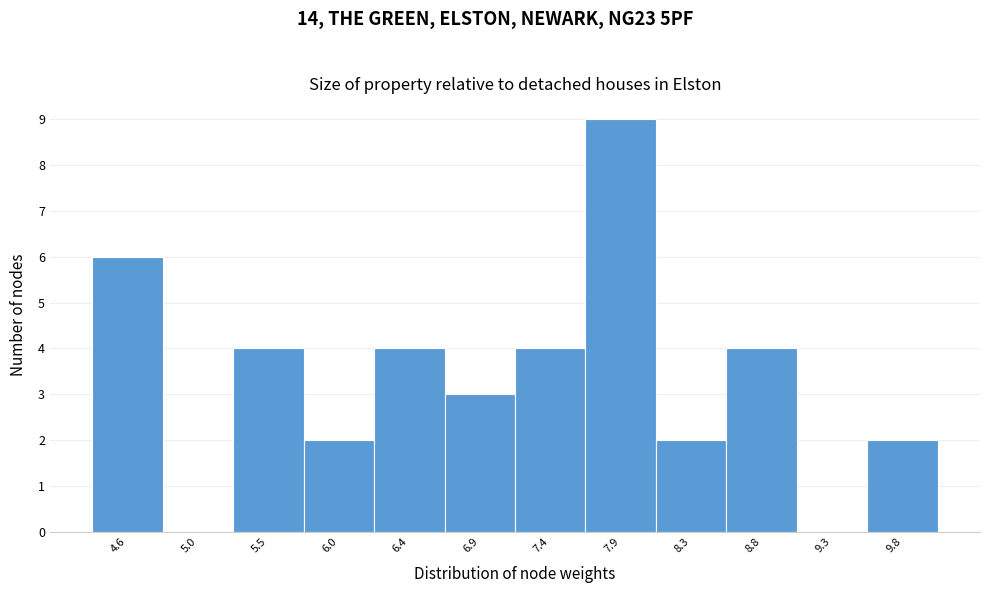

What is the height of the bar covering 4.30 to 4.80 on the x-axis? Neither the bar edges nor the heights are printed on the chart, so give them approximately, as read against the axes.

6